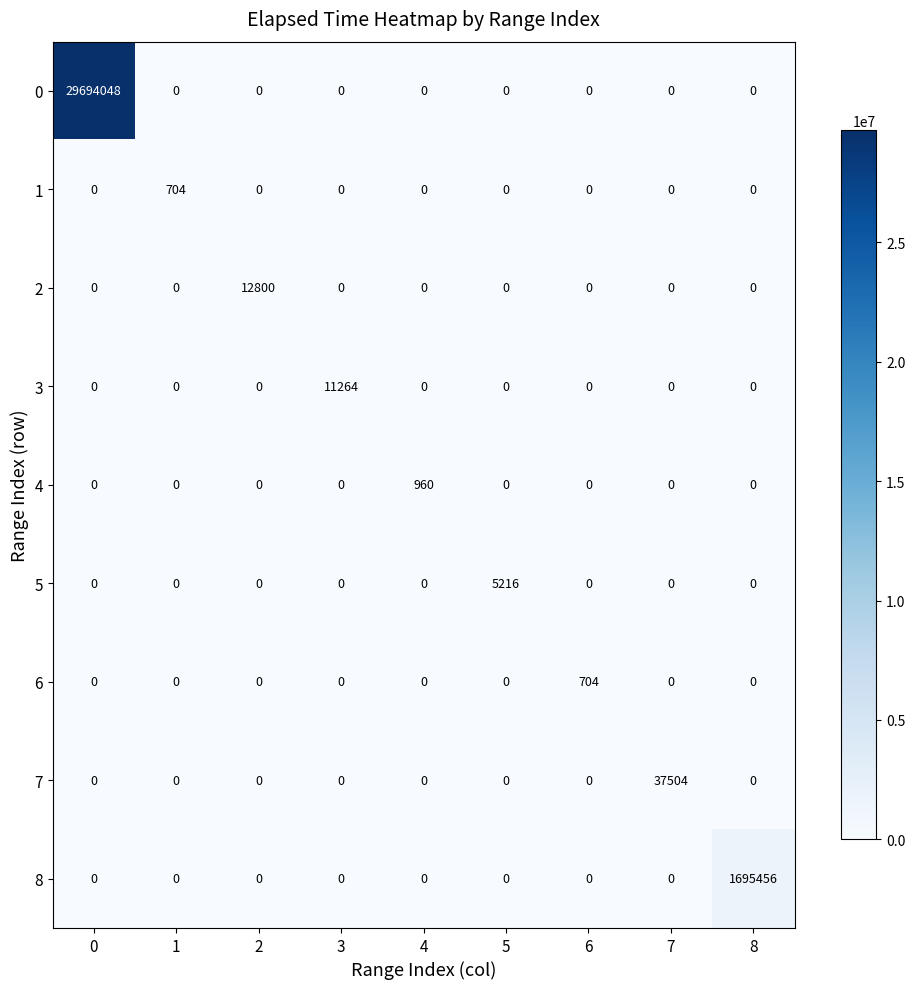

How many values in the 0 series exceed 0?

1